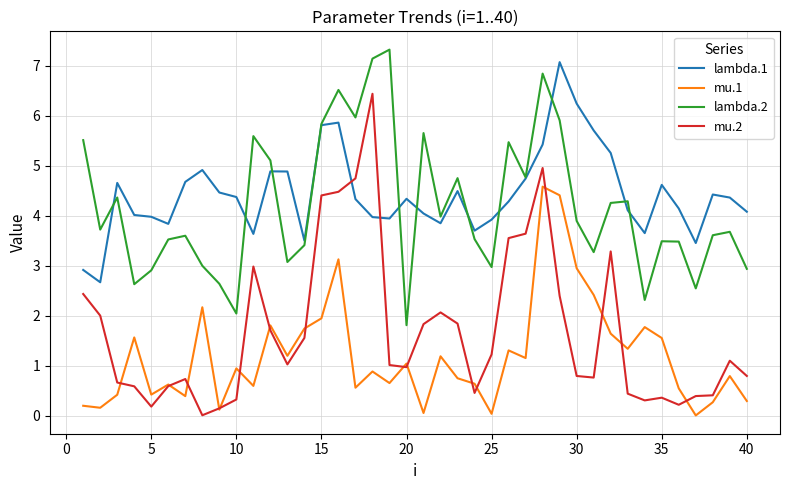

After their last crossing, which series has the higher values: lambda.1 or mu.2?

lambda.1